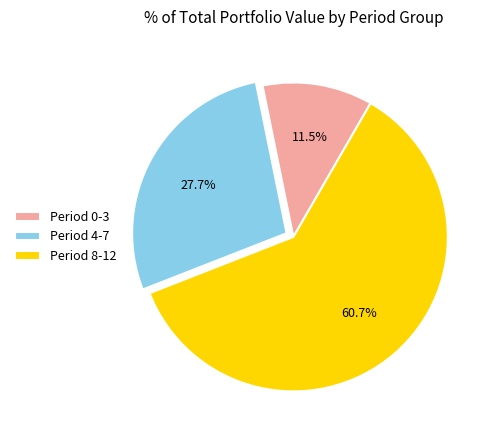

Combined, what portion of the pie is Period 4-7 and Period 8-12?

88.5%